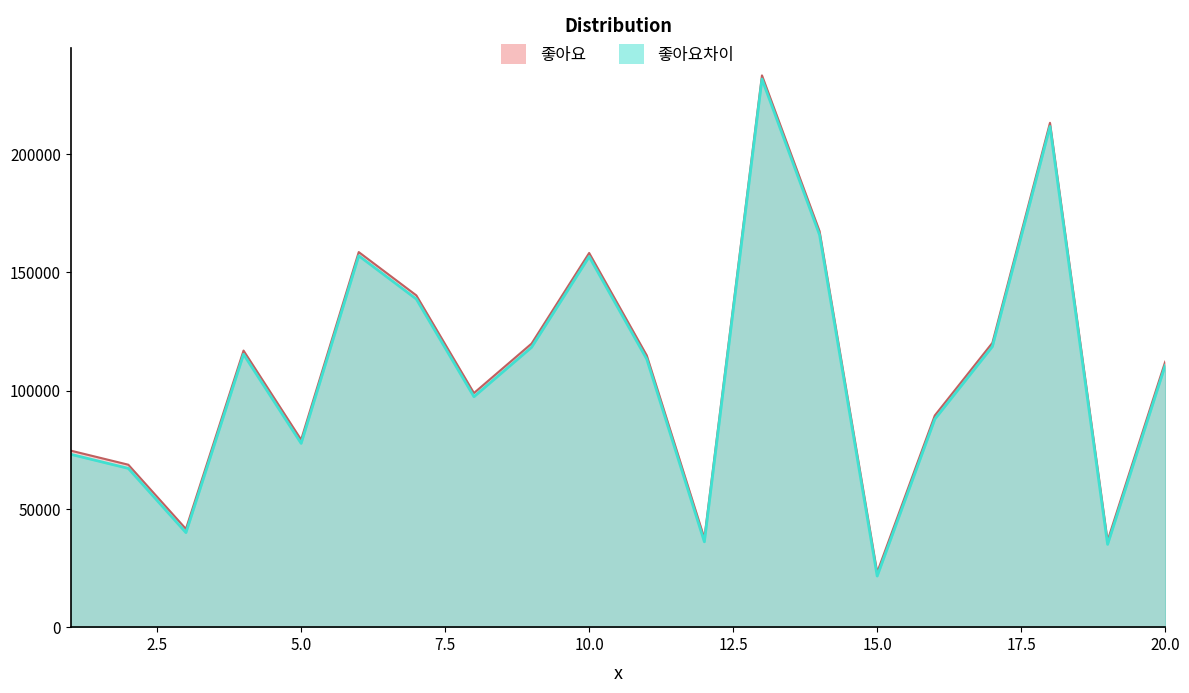

List the series in order of their peak value, highest first.

좋아요, 좋아요차이